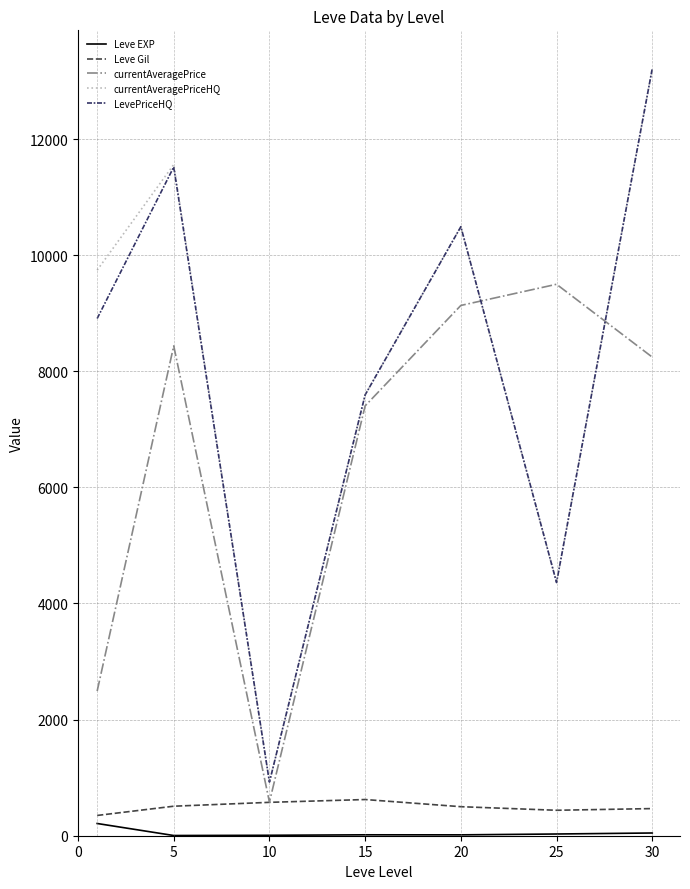

After their last crossing, which series has the higher values: LevePriceHQ or currentAveragePrice?

LevePriceHQ